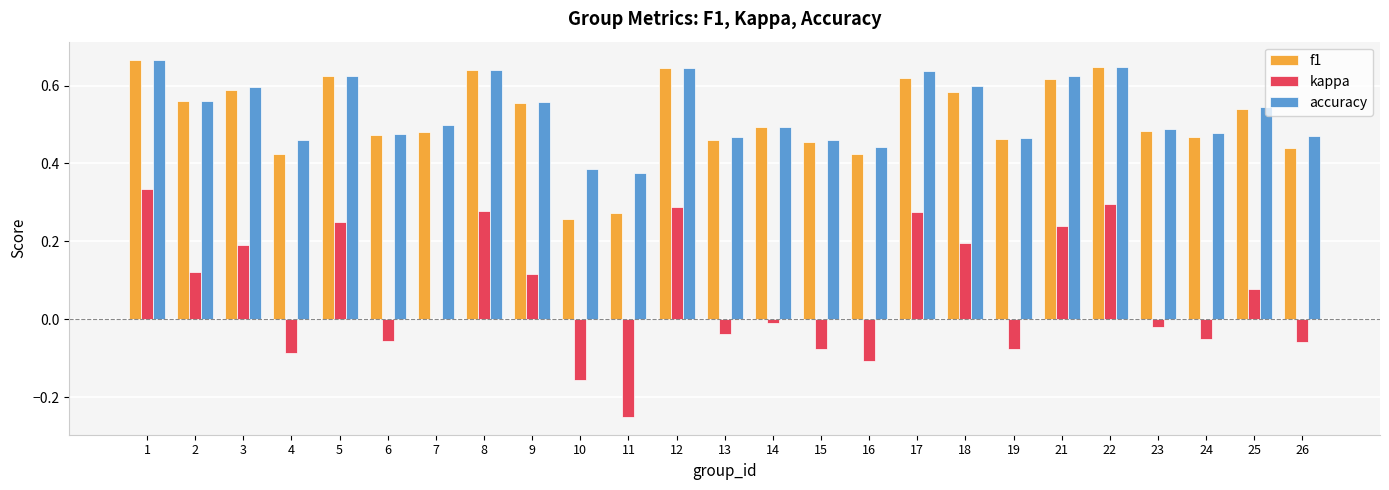

Count the accuracy values in the range 0 to 1.

25